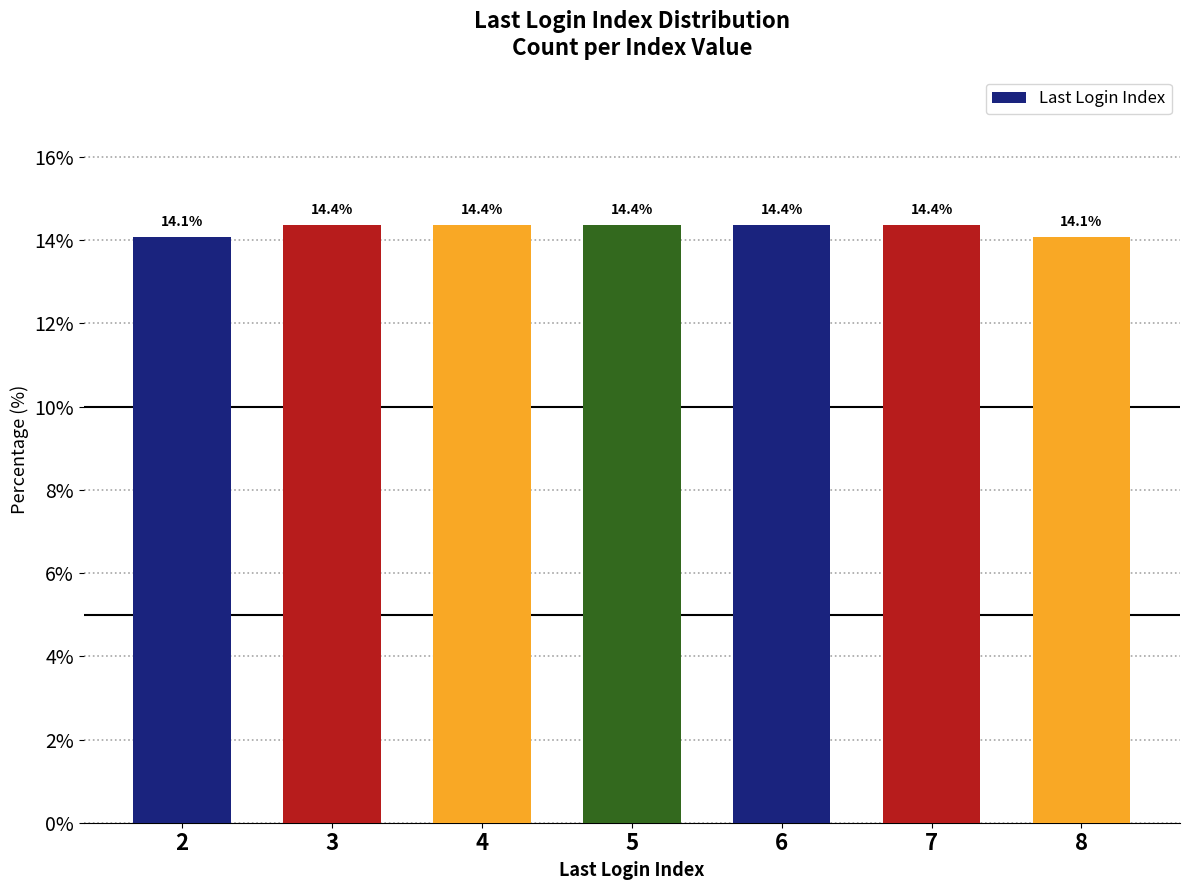

Count the values in the range 14 to 15.

7